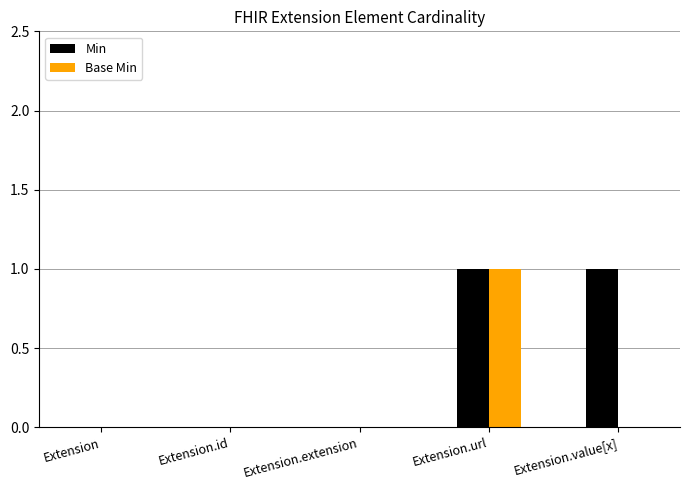

Which series changed the most between Extension.id and Extension.value[x]?

Min